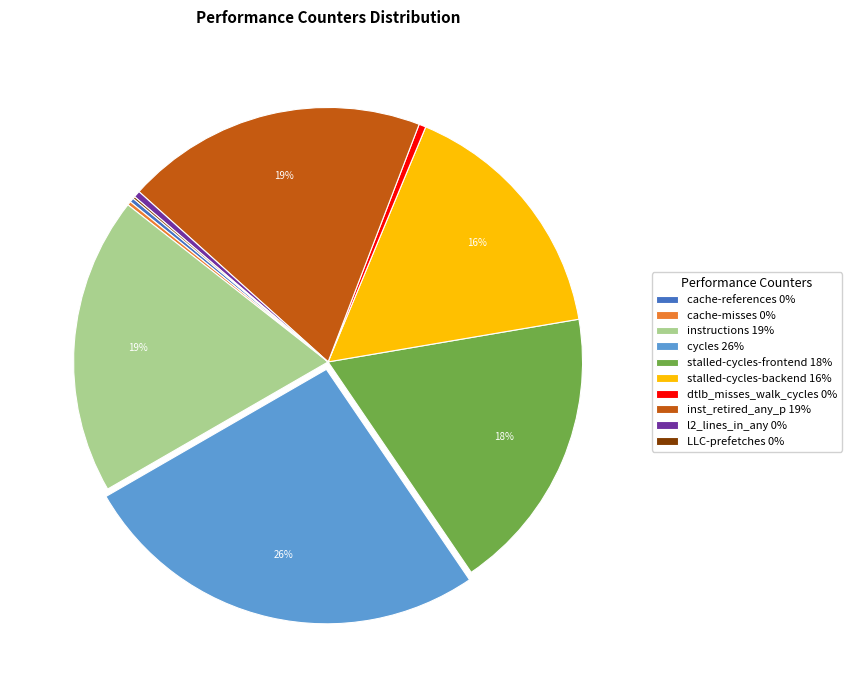

Is there any slice that represents more than half of the pie?

No